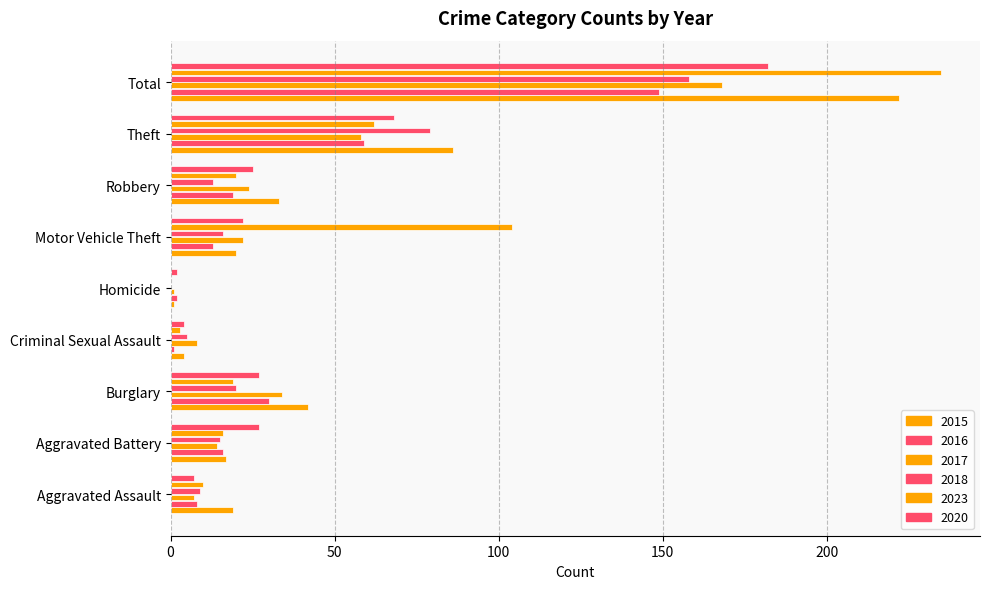

How many values in 2018 are above zero?

8